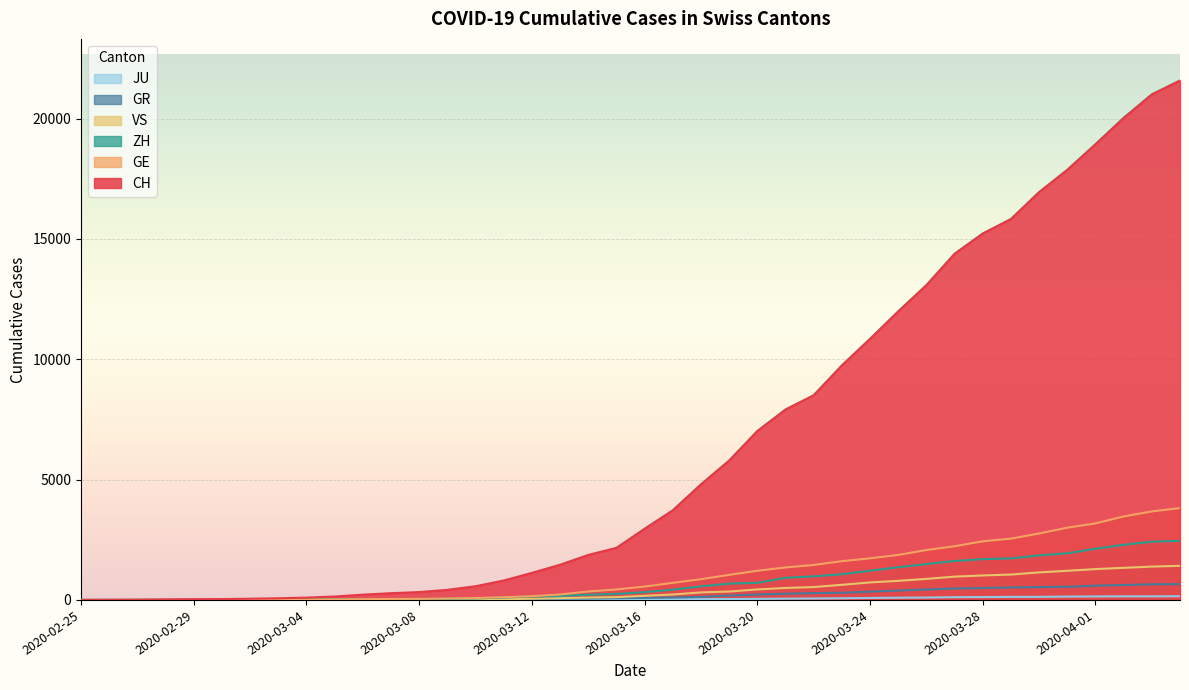

How many values in VS are above zero?

37